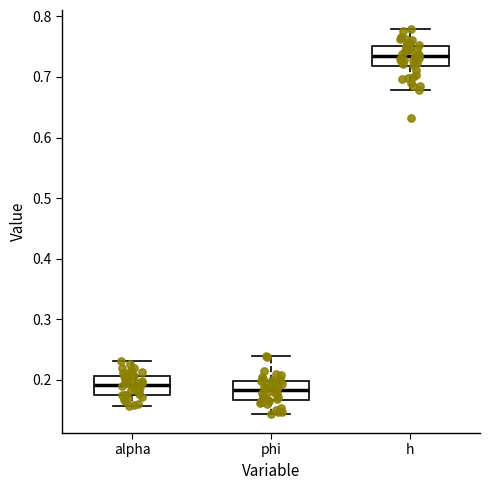

Where does the upper whisker of the box for phi end on the y-axis? The values are not printed on the chart, so give them approximately, as read against the axis.

0.24